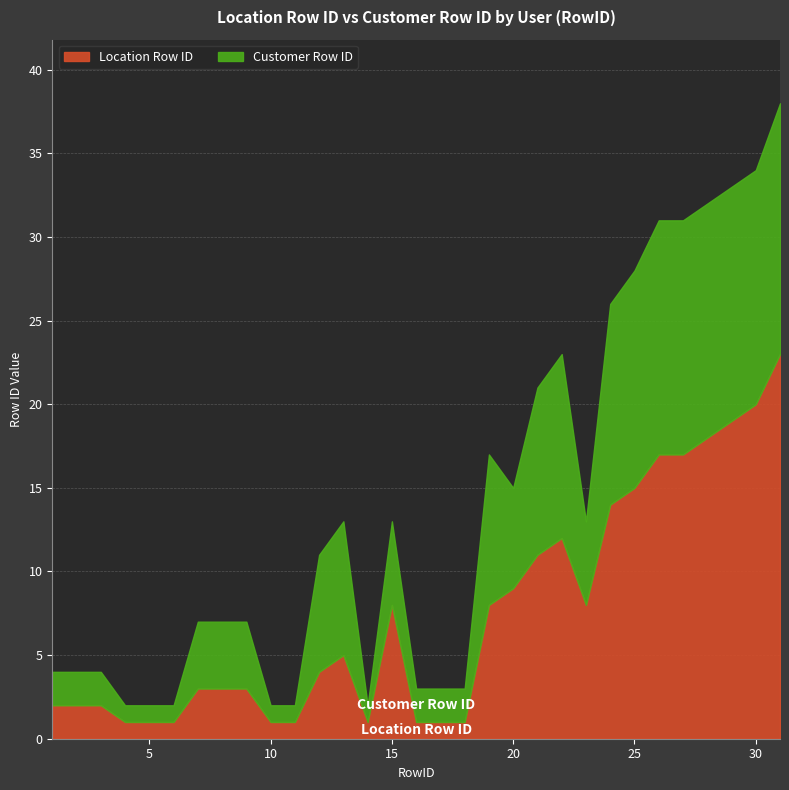

How many distinct data groups are displayed?

2